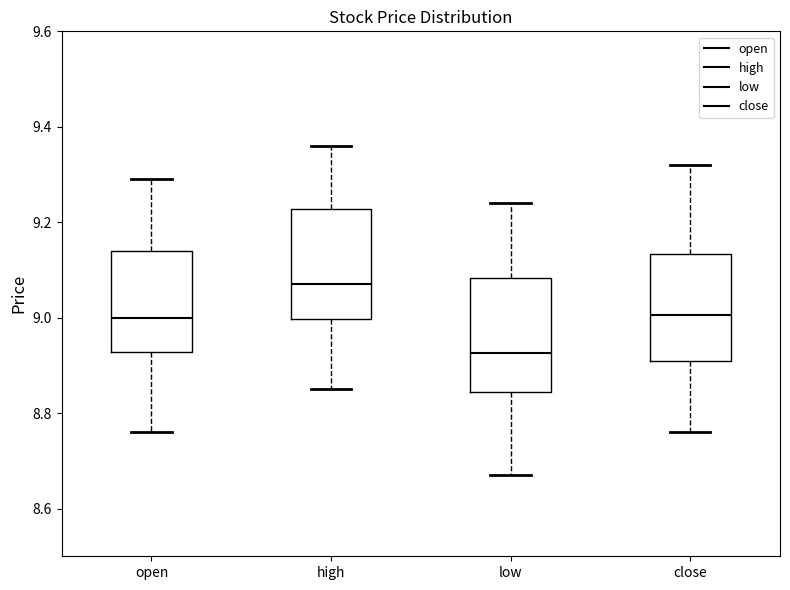

Which box has the highest median line?

high